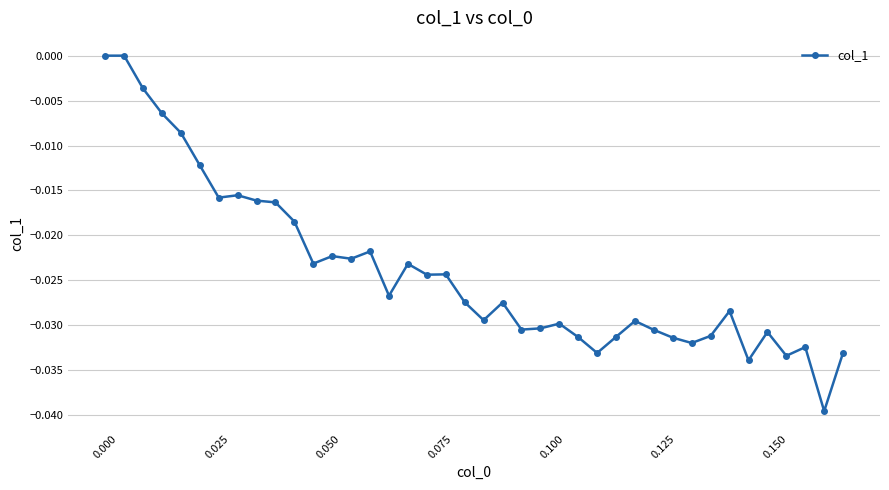

What is the sum of all values?

-1.0